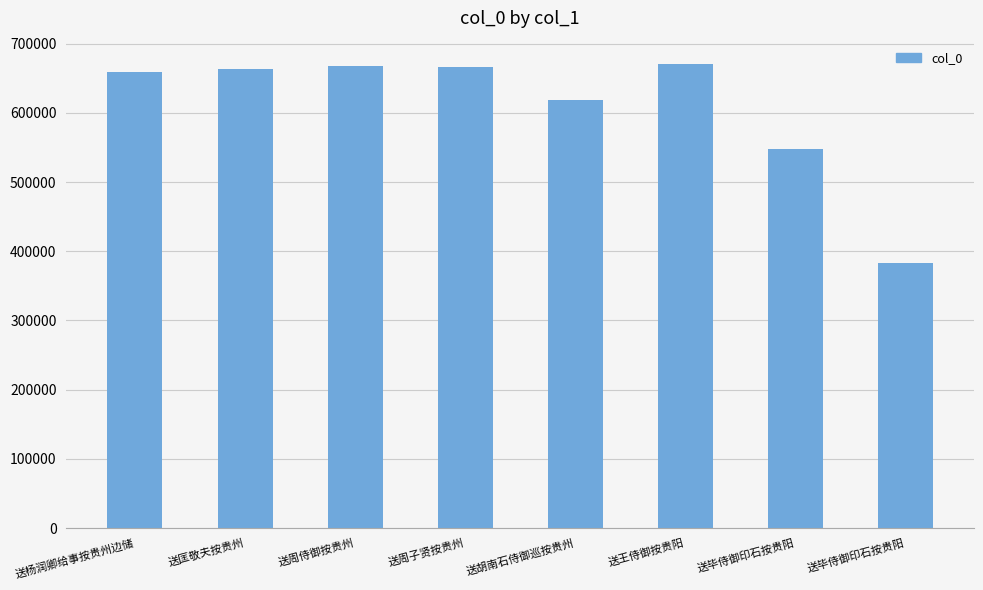

What is the maximum value shown in the chart?

670639